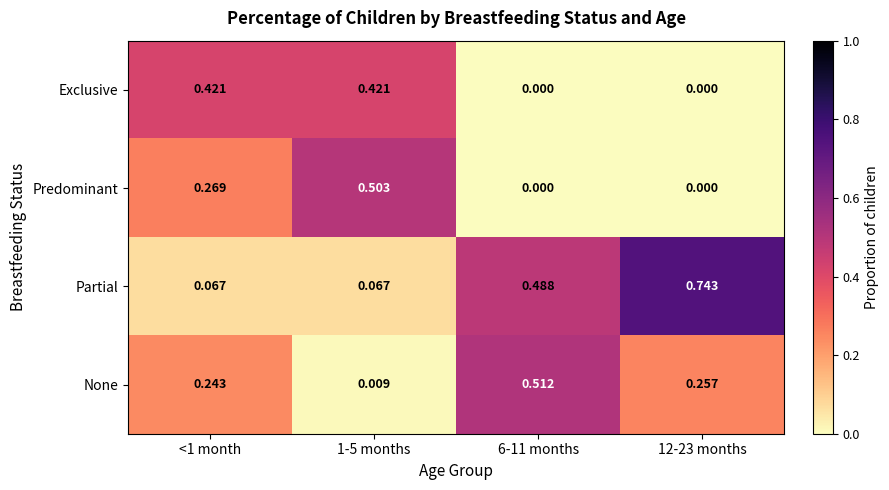

List the series in order of their peak value, highest first.

Partial, None, Predominant, Exclusive